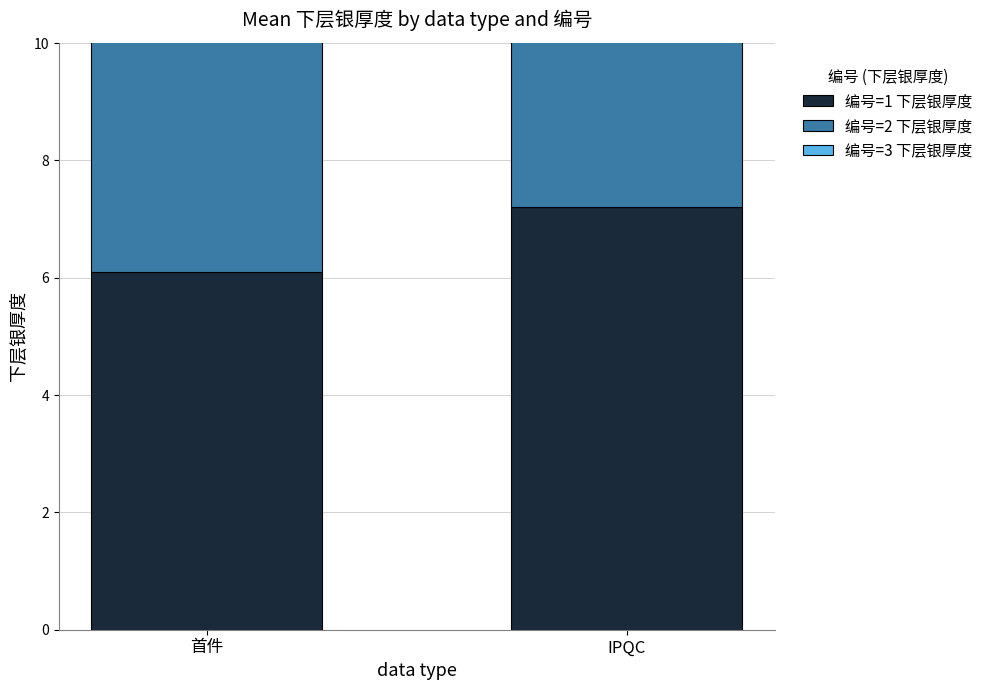

What is the average value of the 编号=1 下层银厚度 series?

6.7